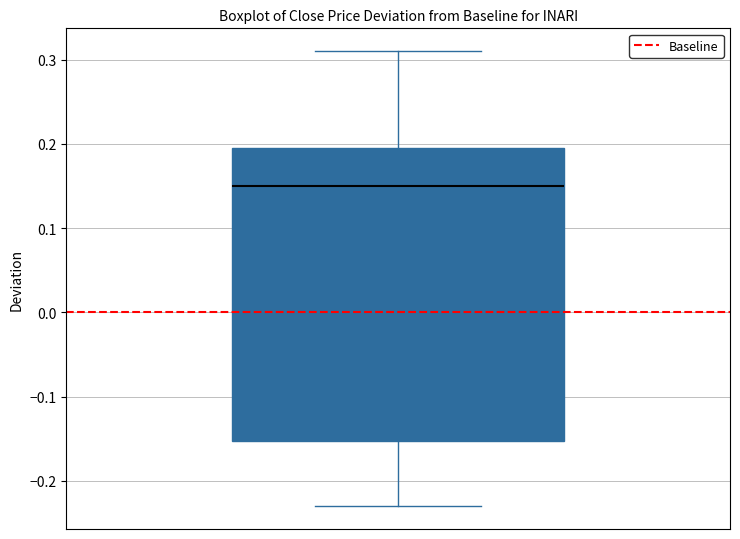

Where does the median line of the box sit on the y-axis? The values are not printed on the chart, so give them approximately, as read against the axis.

0.15